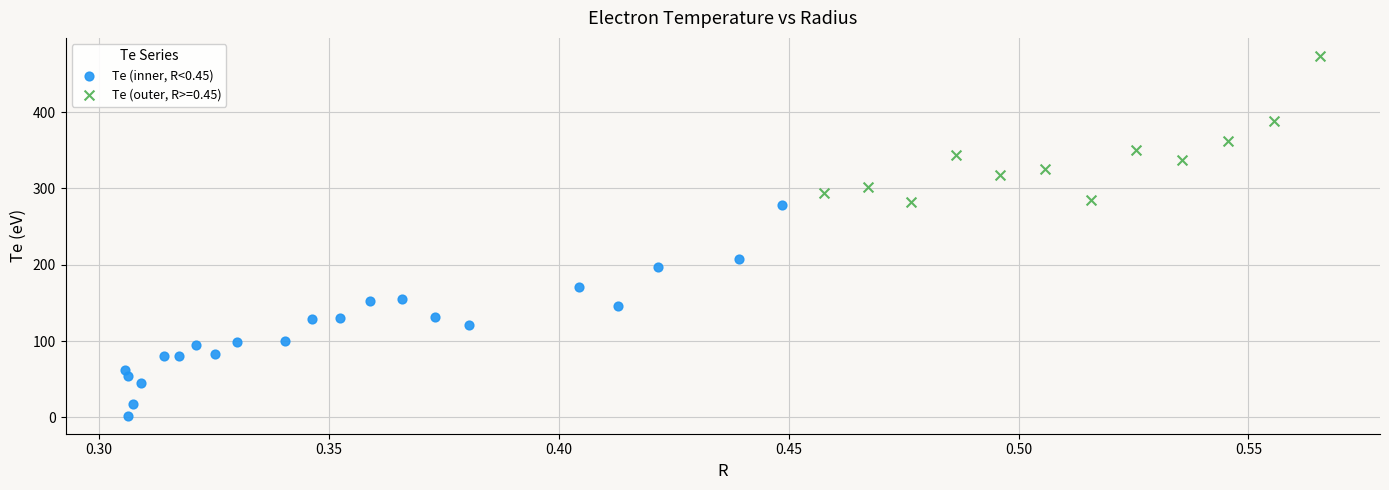

Which series contains the highest Y value?

Te (outer, R>=0.45)